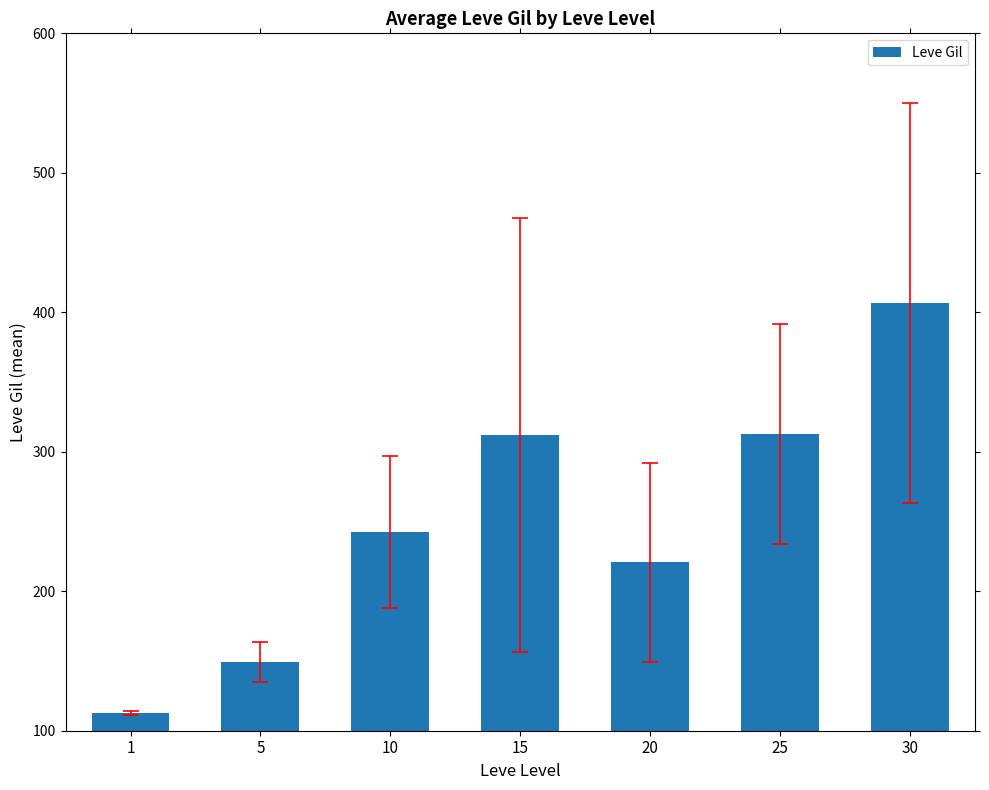

What is the minimum value shown in the chart?

113.0